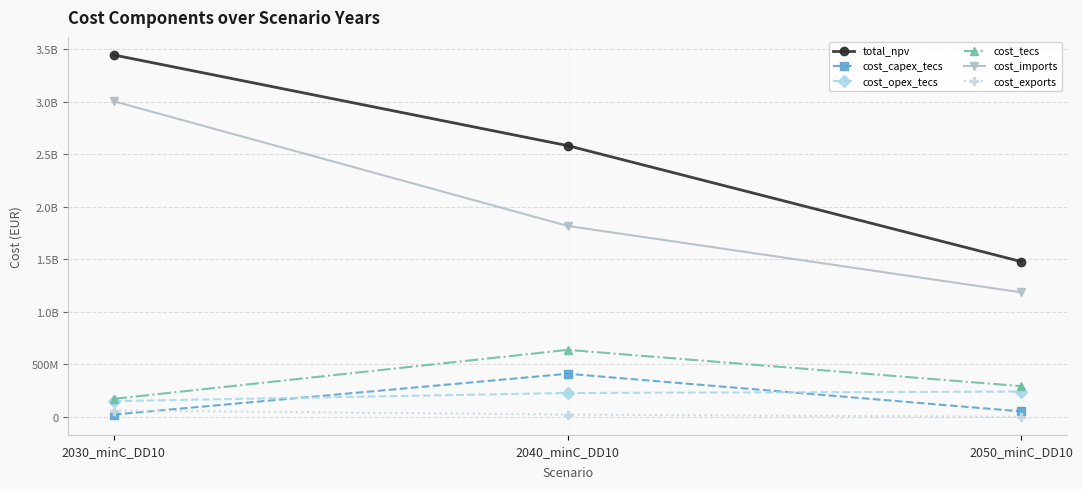

Does the chart display data point markers on the line(s)?

Yes